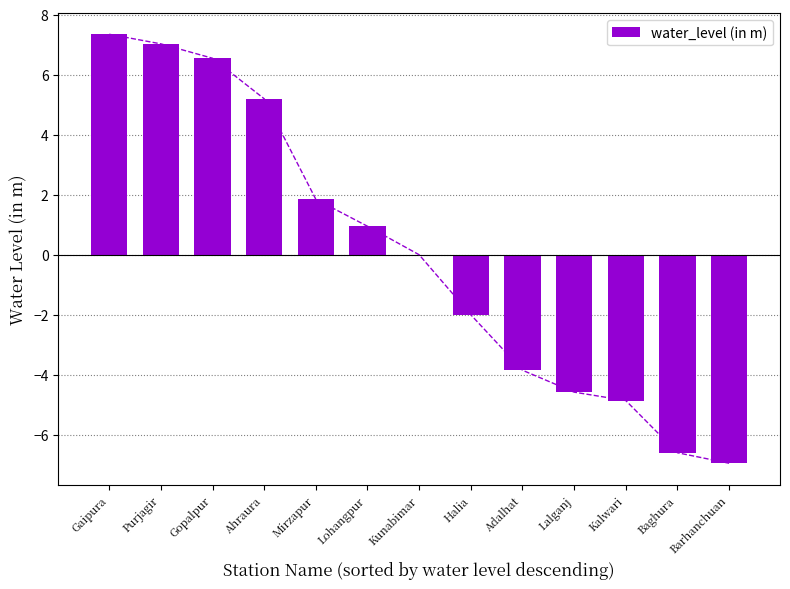

What position from the right is Kunabimar?

7